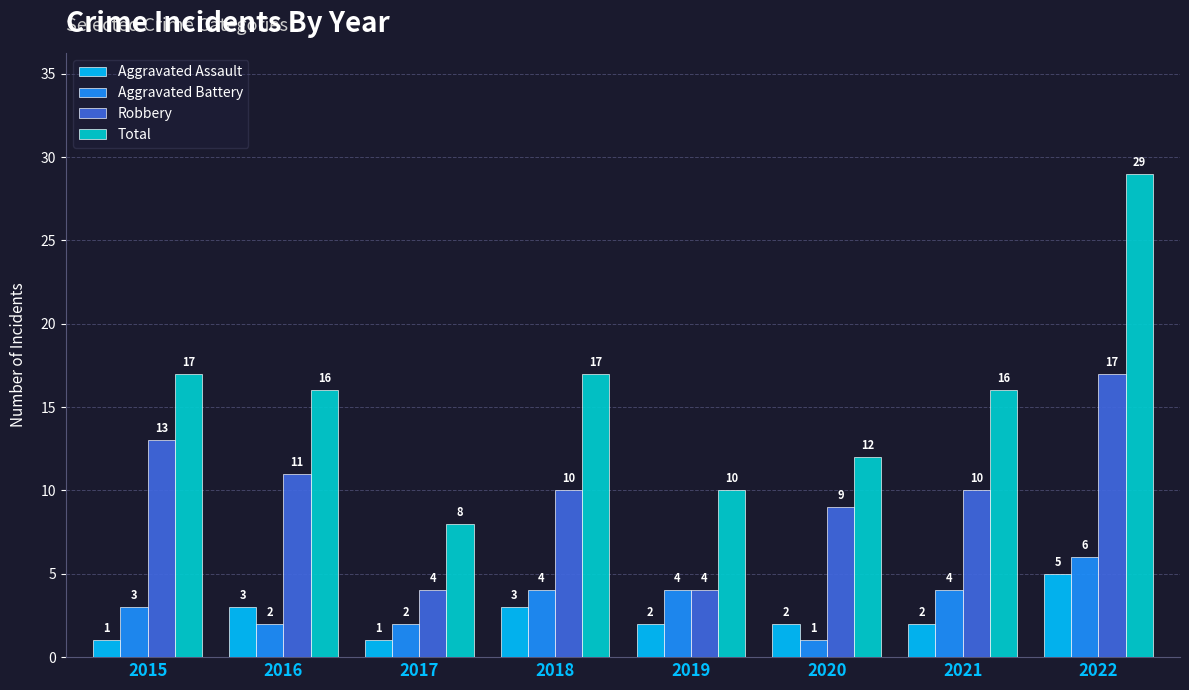

What is the sum of all Total values?

125